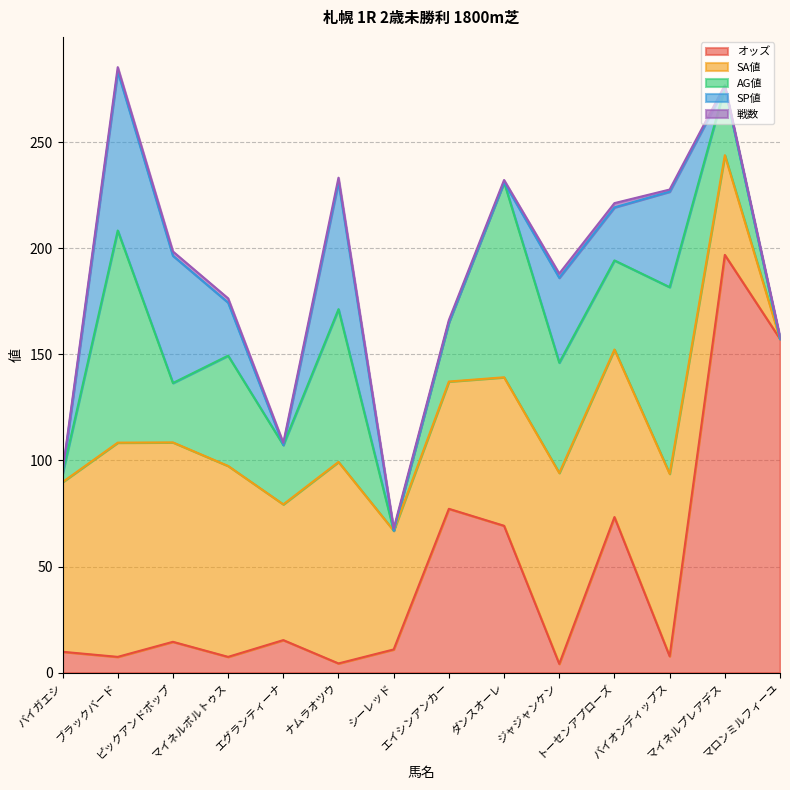

What is the greatest value displayed?

196.9